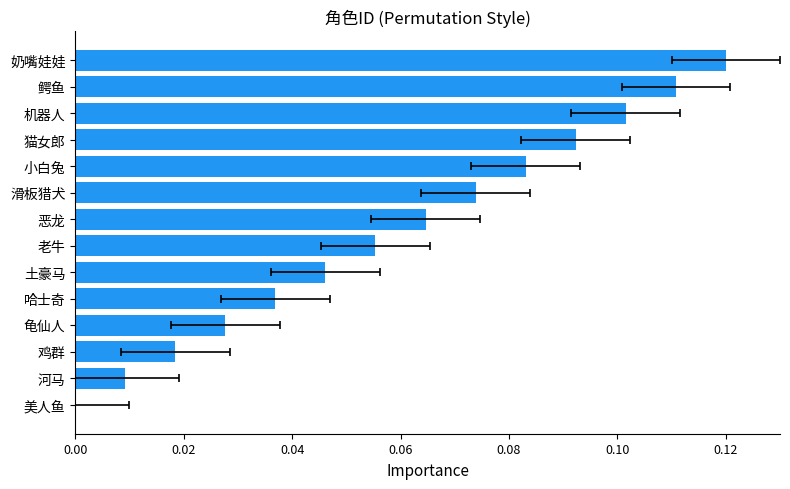

Count the number of values greater than 0.

13